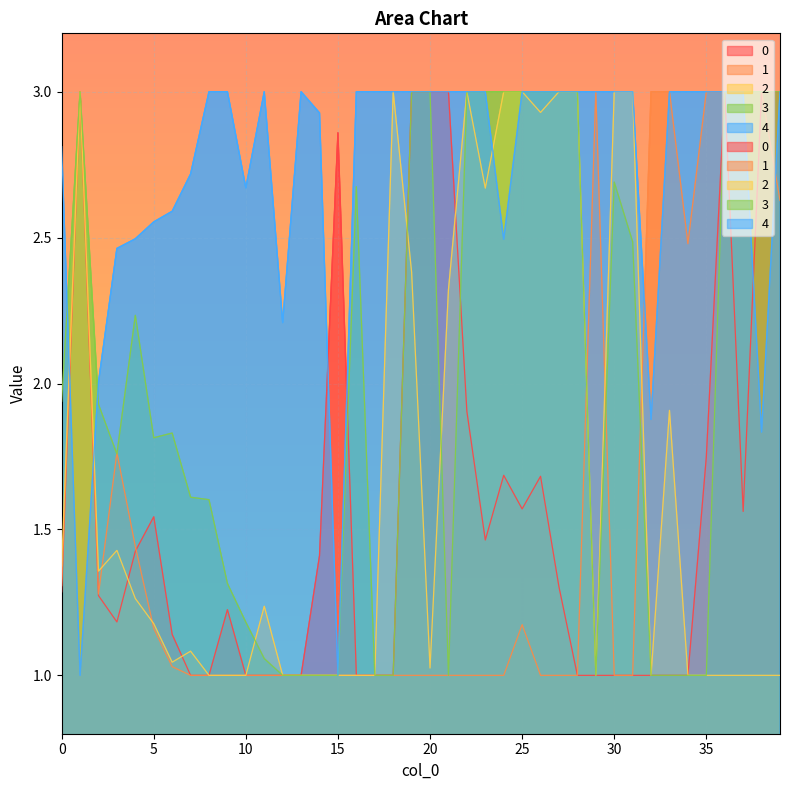

What is the value of the 4 point at the 22nd from the left?

3.0